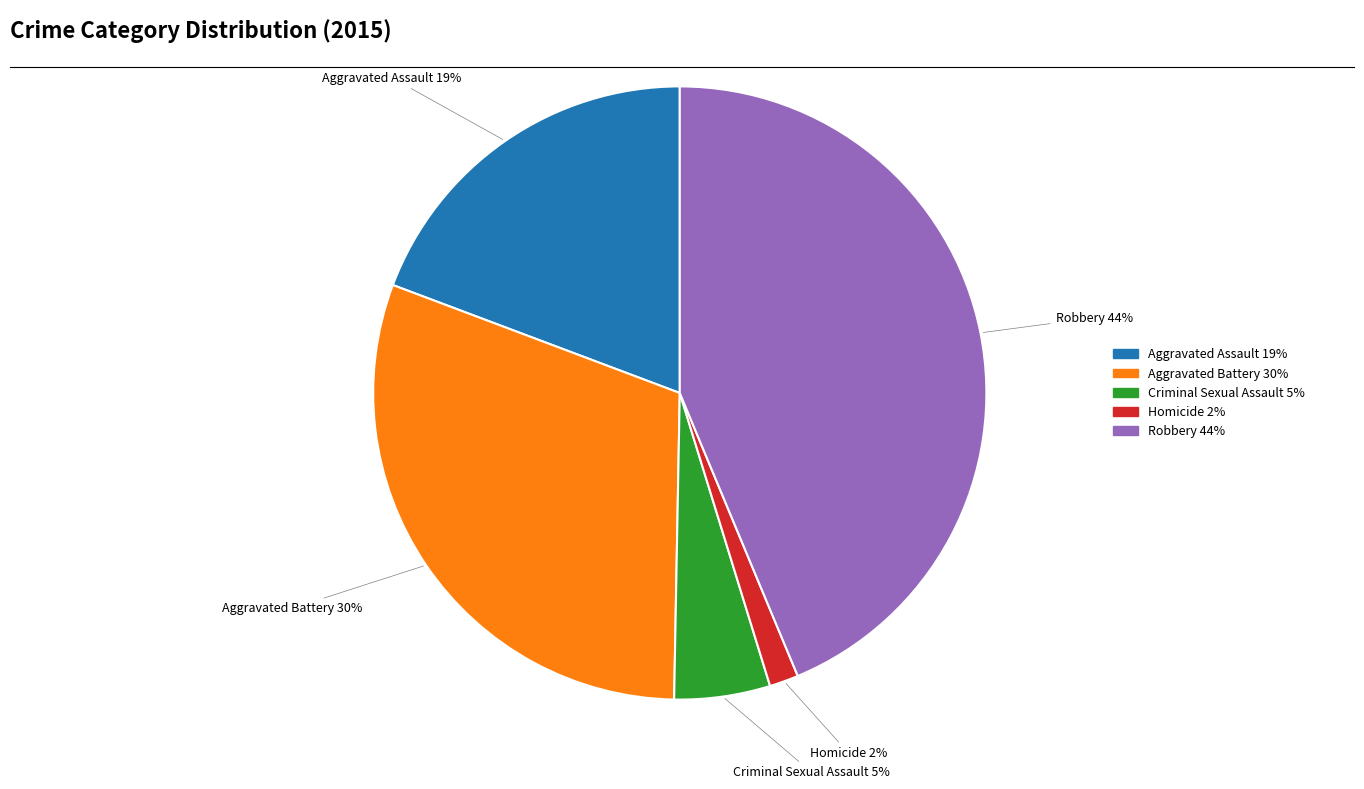

How many segments does this pie chart have?

5